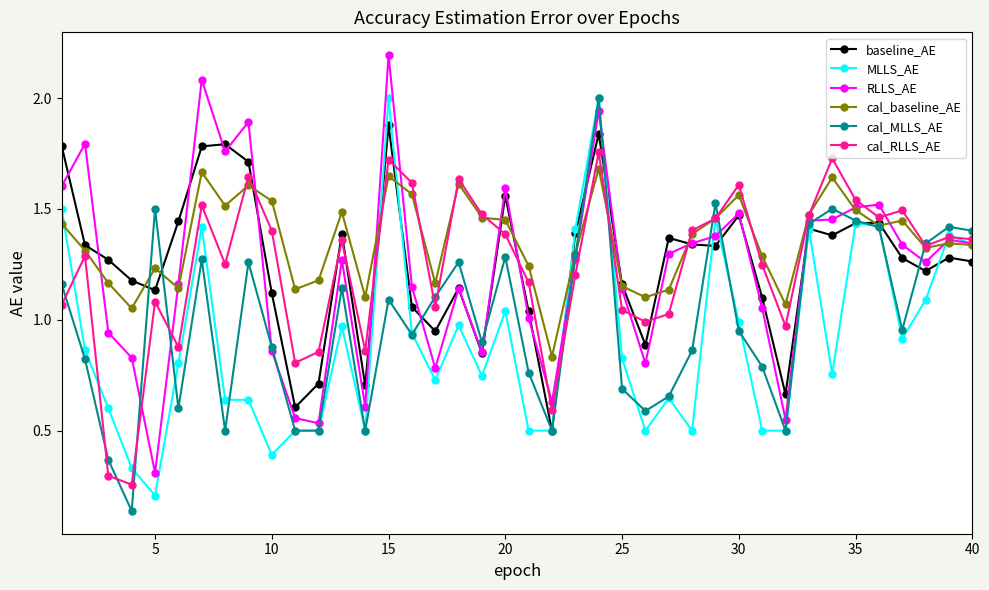

At how many categories does at least one series exceed 0?

40